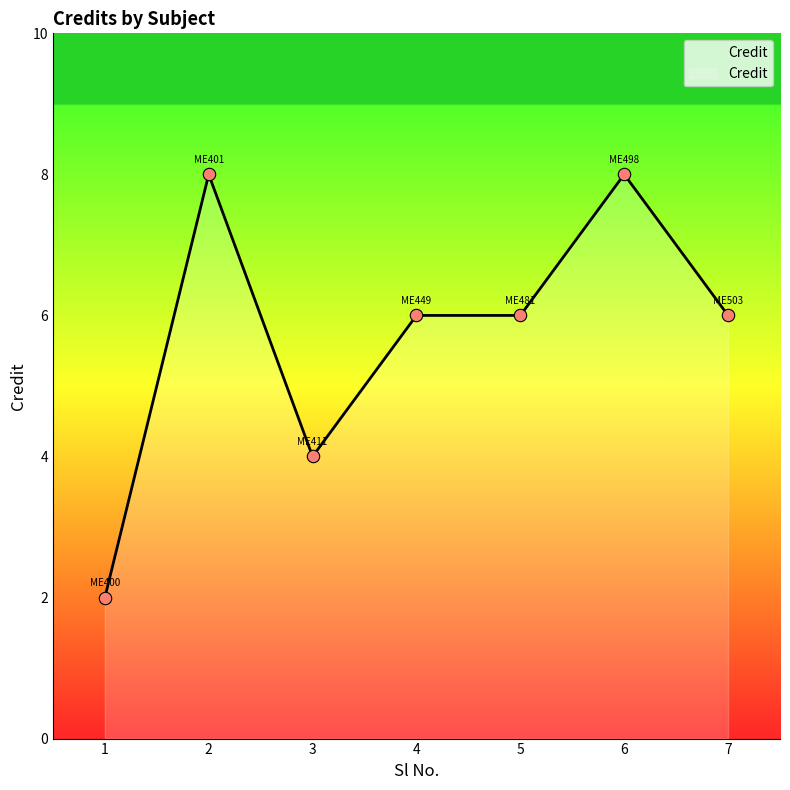

Which has a higher value, 1 or 2?

2